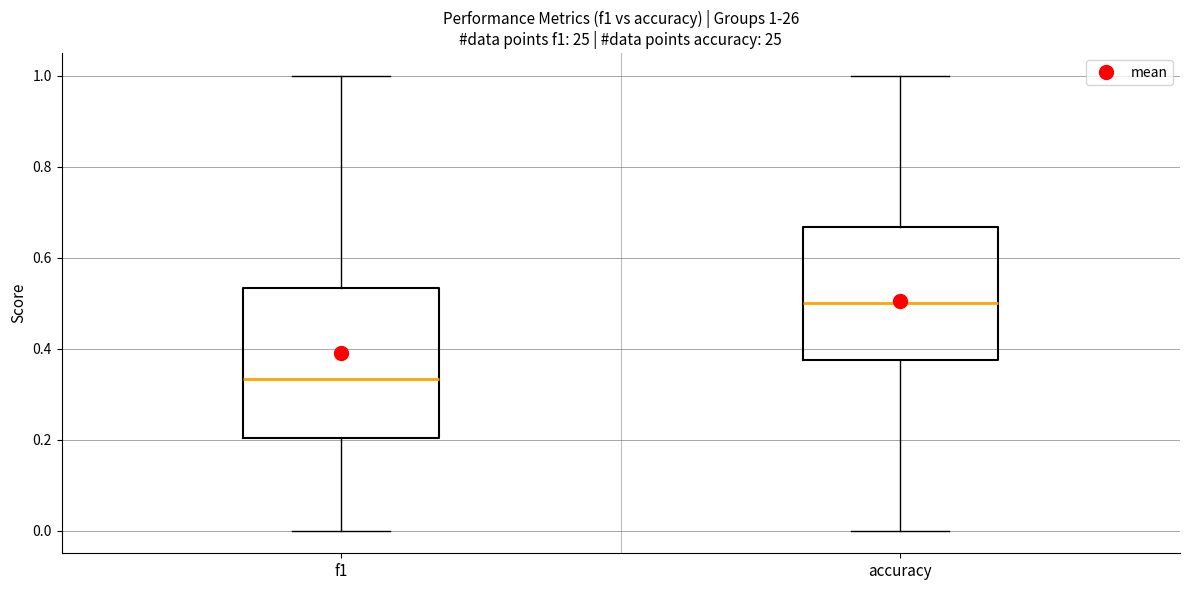

Which box has the lowest median line?

f1